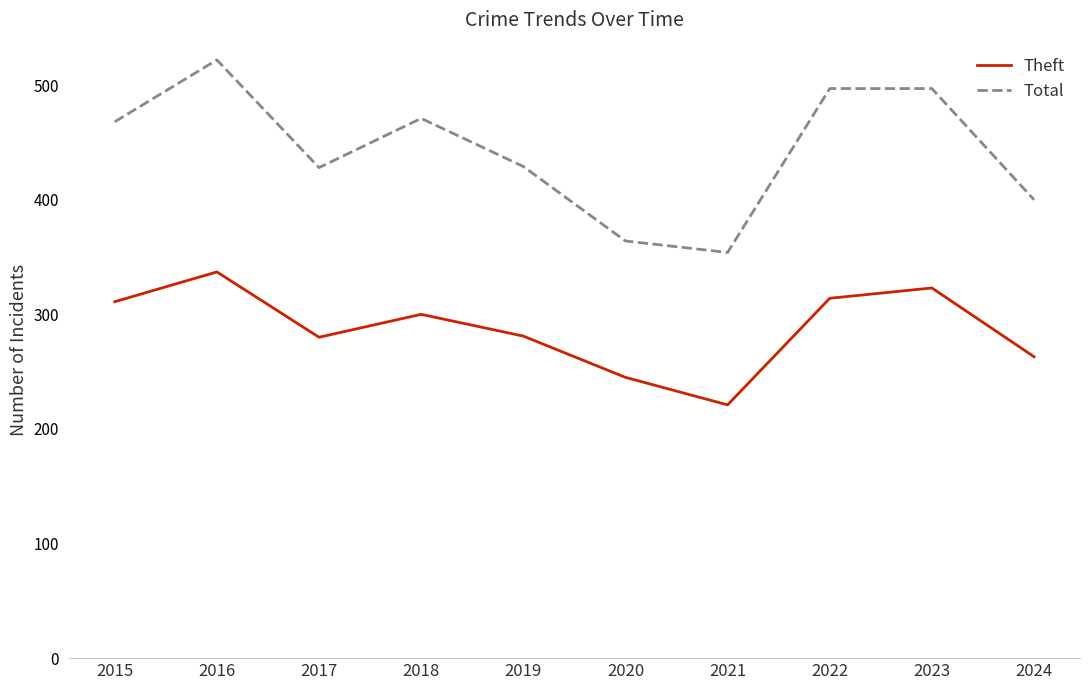

Where does the Theft series first go above 300?

2015